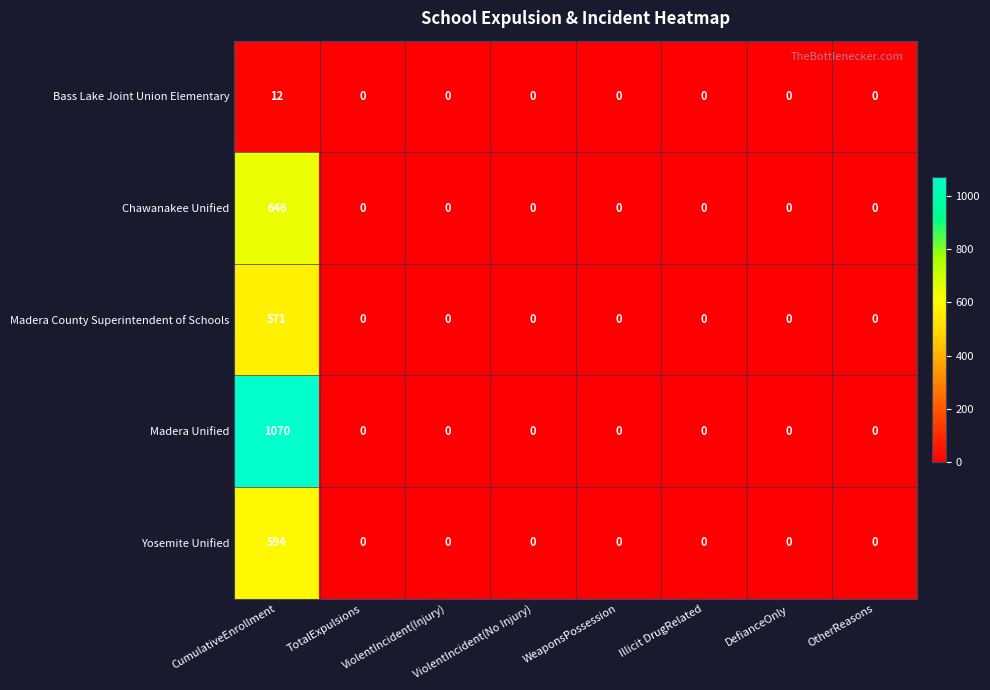

At which category does the chart reach its peak across all series?

CumulativeEnrollment